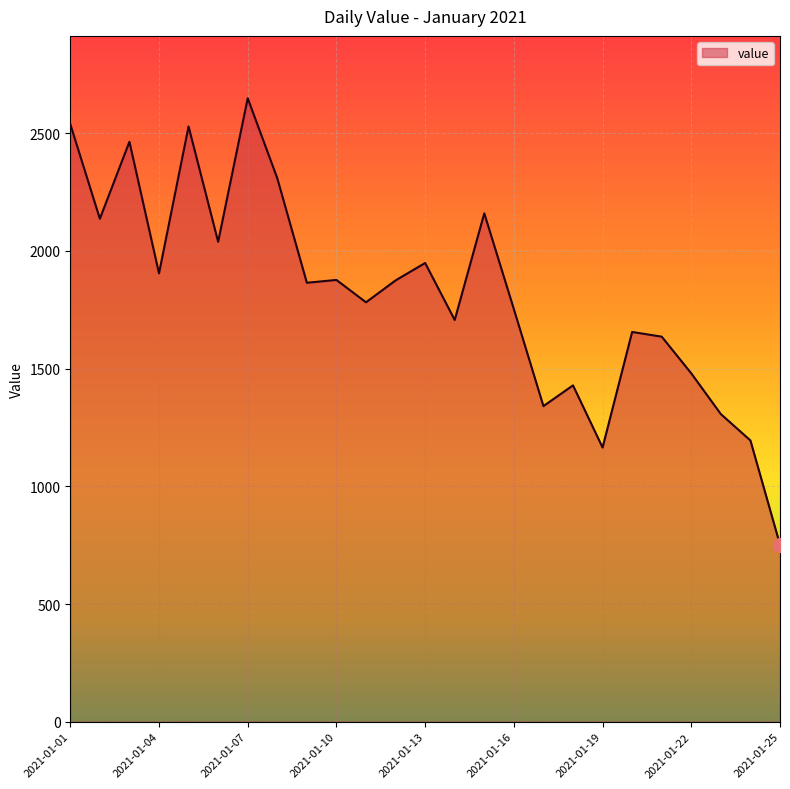

What is the minimum value shown in the chart?

752